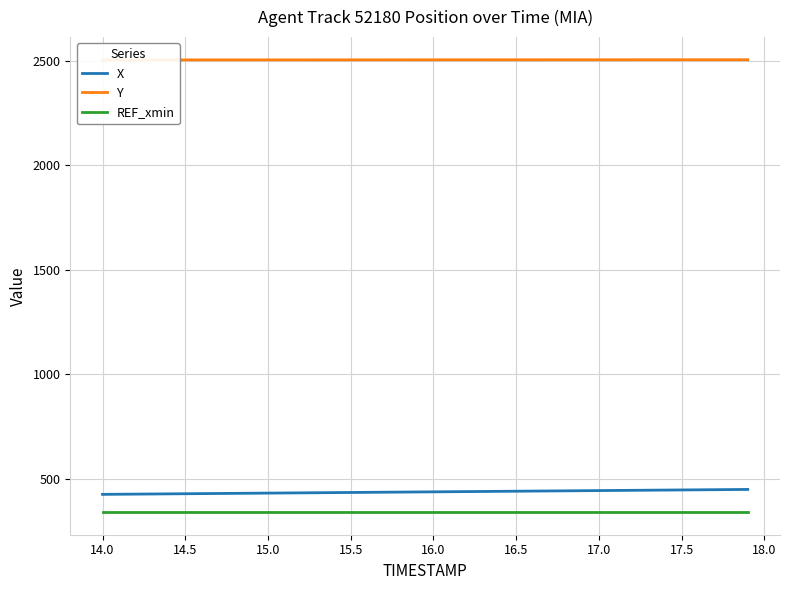

True or false: REF_xmin and X cross at least once.

False